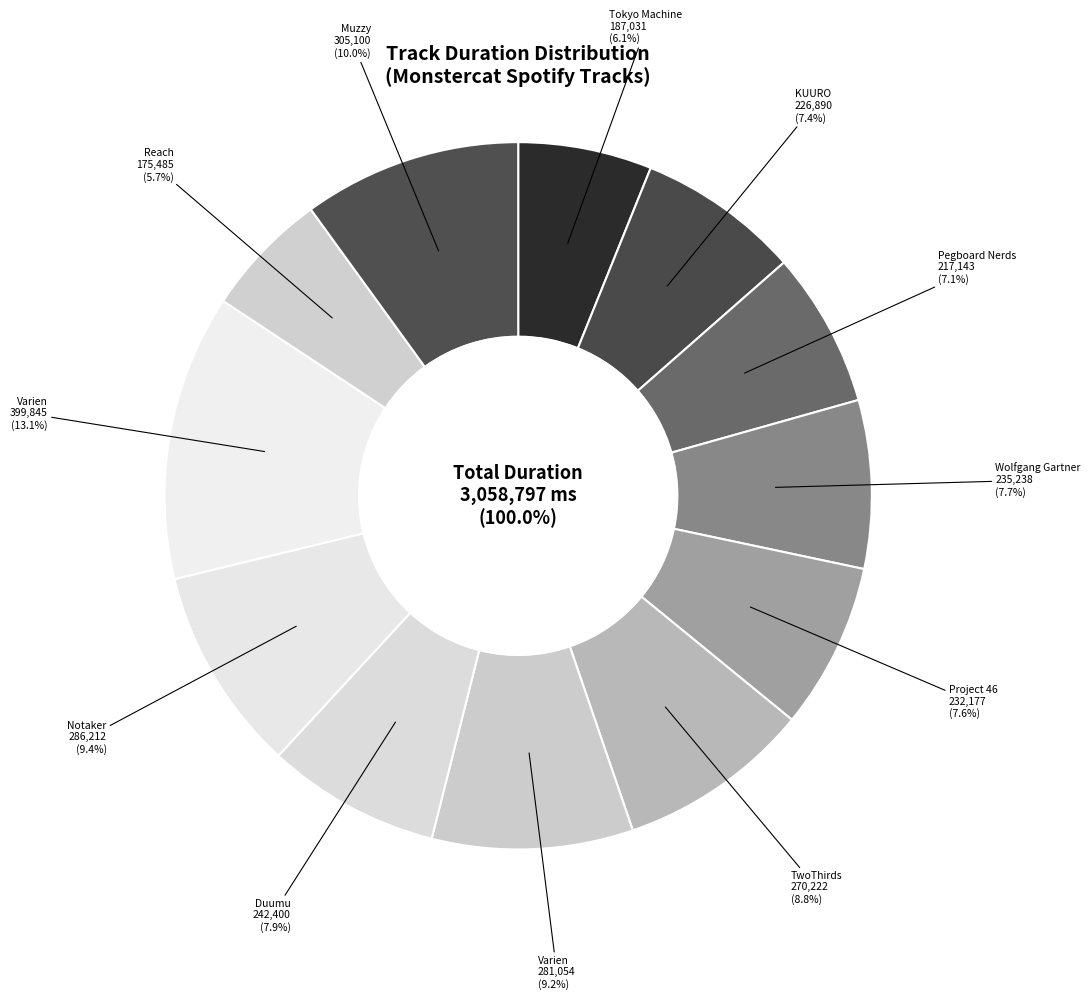

Combined, what portion of the pie is Notaker - Shimmer and Duumu - Illuminate?

17.3%